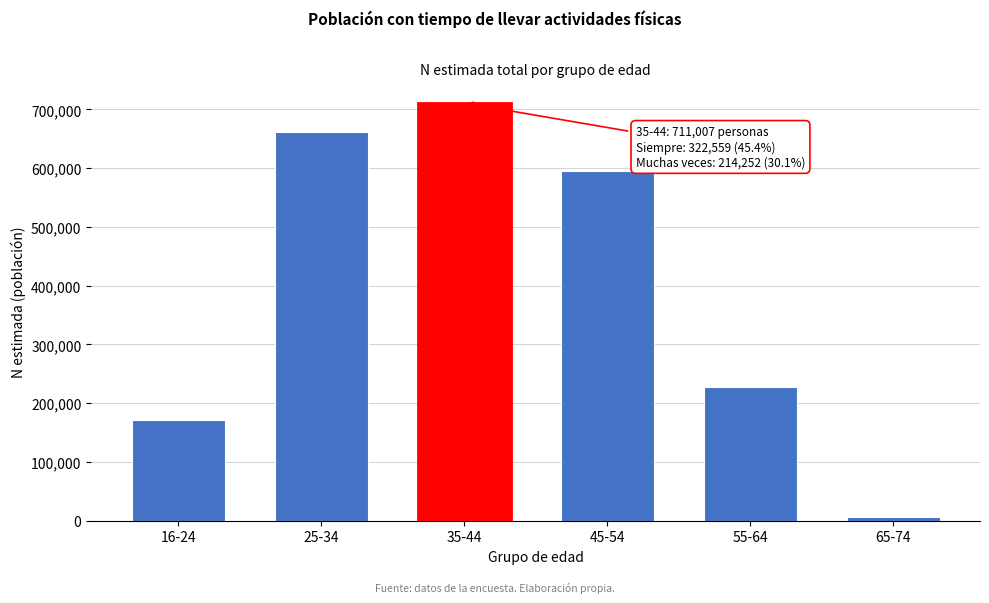

Reading right to left, extract all data points from this chart.

65-74=5853	55-64=227041	45-54=595089	35-44=711007	25-34=660864	16-24=170653